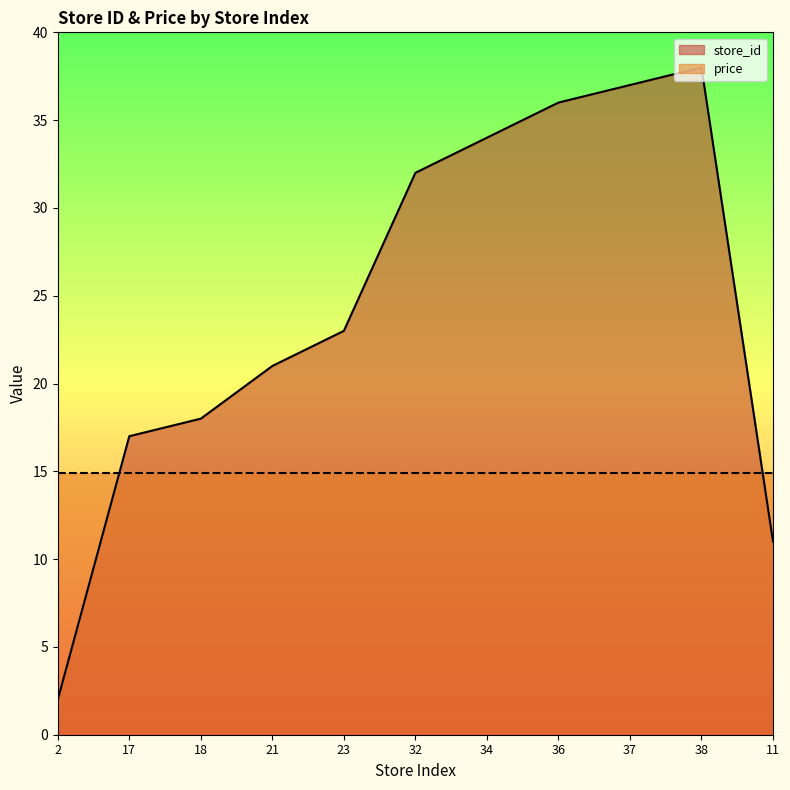

What is the value of the 10th point from the left?

38